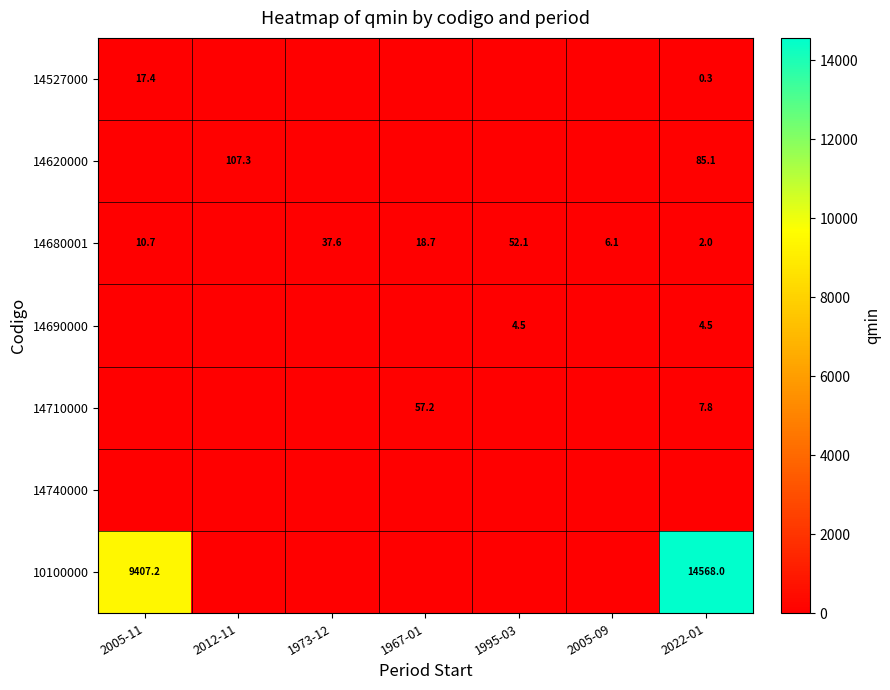

Is it true that 14527000 equals 0.3 at 2022-01?

True